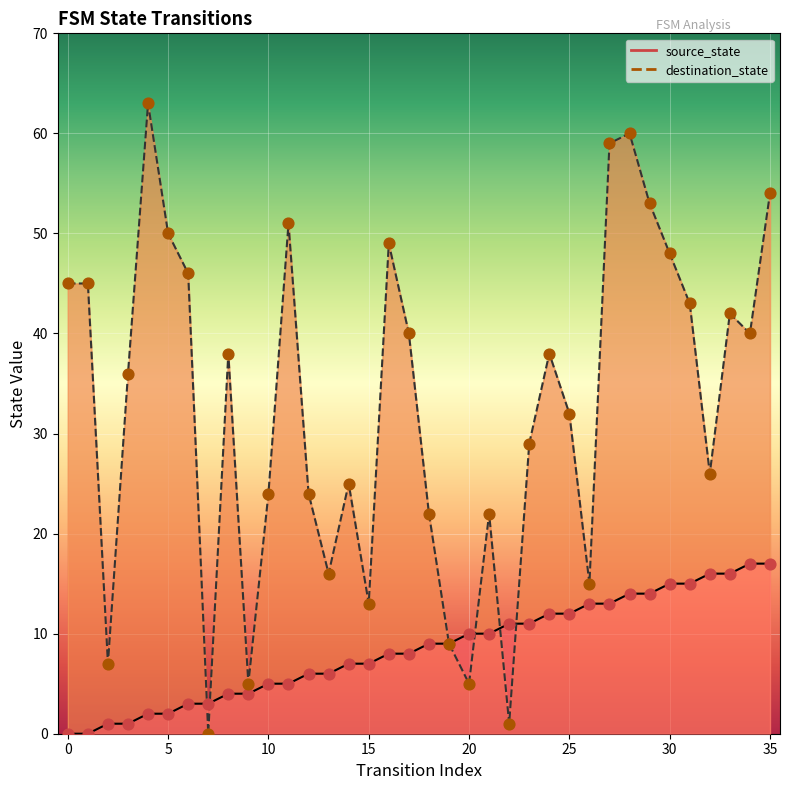

Which series reaches the minimum Y coordinate?

source_state